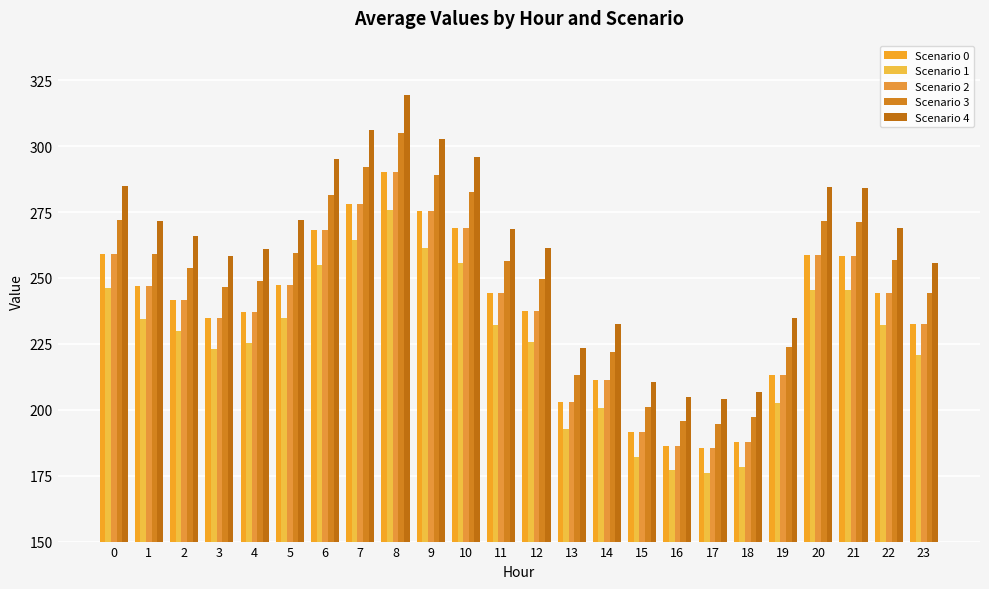

Rank the categories by Scenario 1 value from highest to lowest.

8, 7, 9, 10, 6, 0, 20, 21, 5, 1, 22, 11, 2, 12, 4, 3, 23, 19, 14, 13, 15, 18, 16, 17